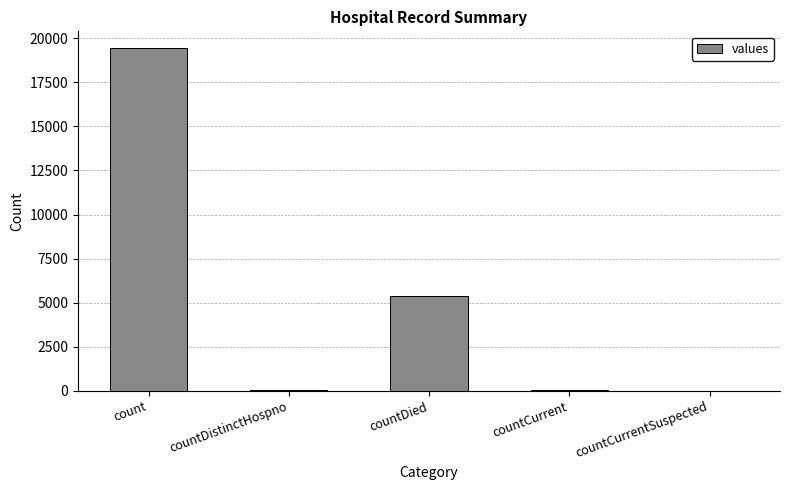

The chart shows a value of -12507 at countCurrentSuspected. True or false?

False